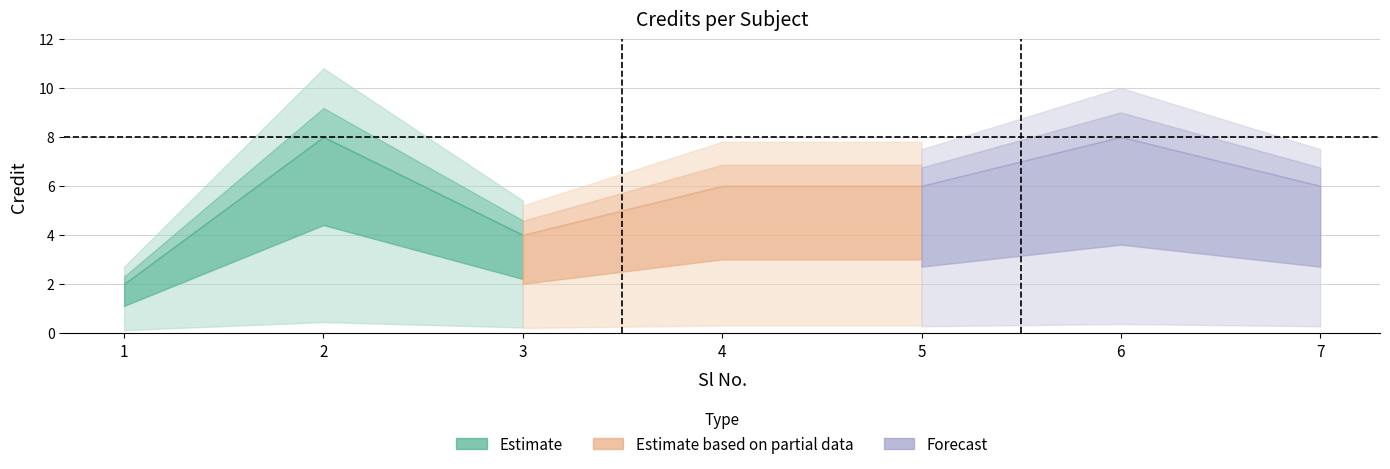

Which has a higher value, 3 or 4?

4